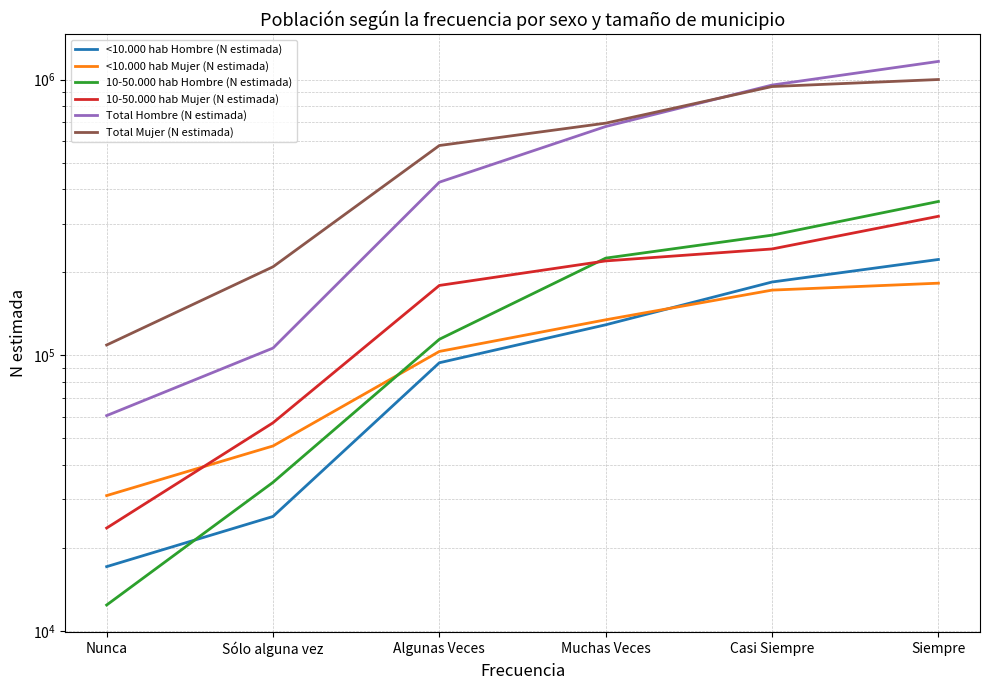

What is the sum of all <10.000 hab Mujer (N estimada) values?

671113